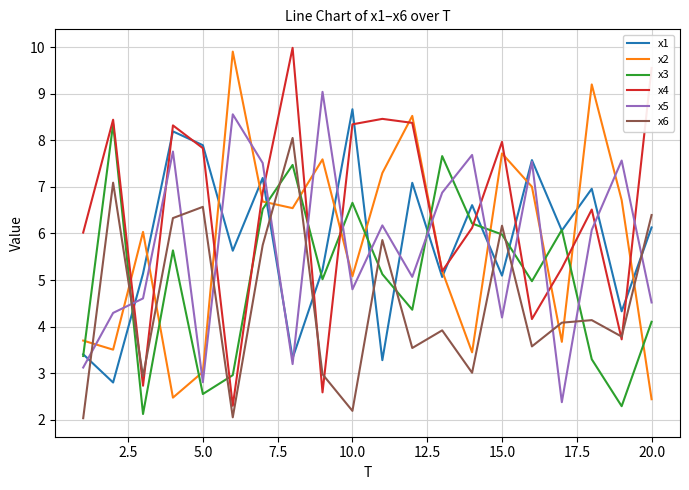

True or false: x3 has more than 0 points higher than both neighbors.

True